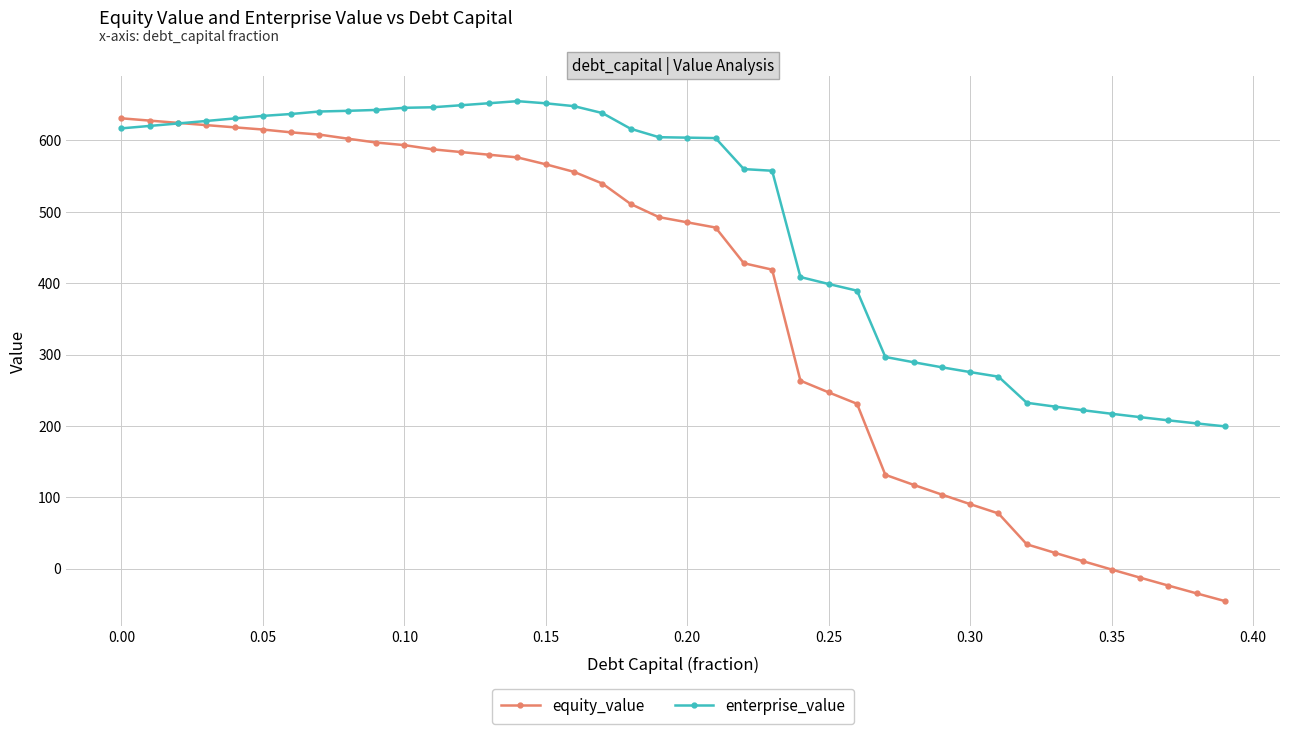

Which series has the largest total across all categories?

enterprise_value